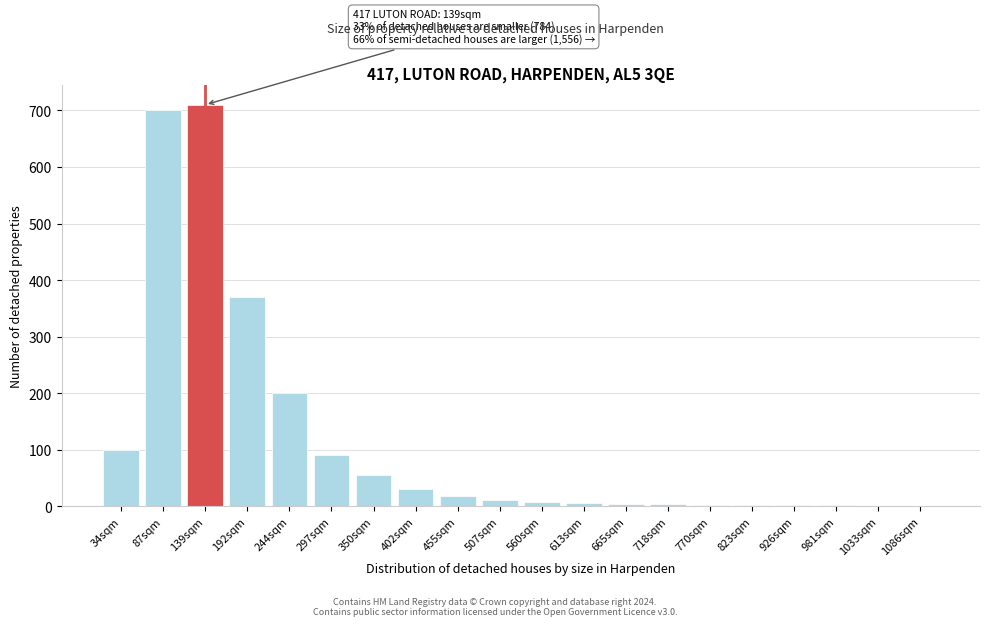

What is the greatest value displayed?

710